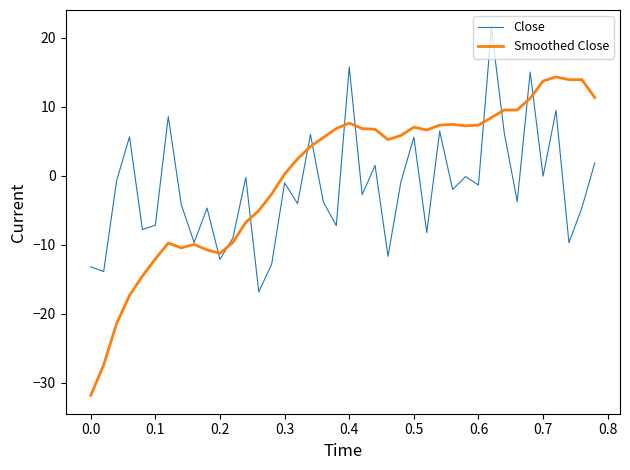

Rank the series by their maximum value, from highest to lowest.

Close, Smoothed Close